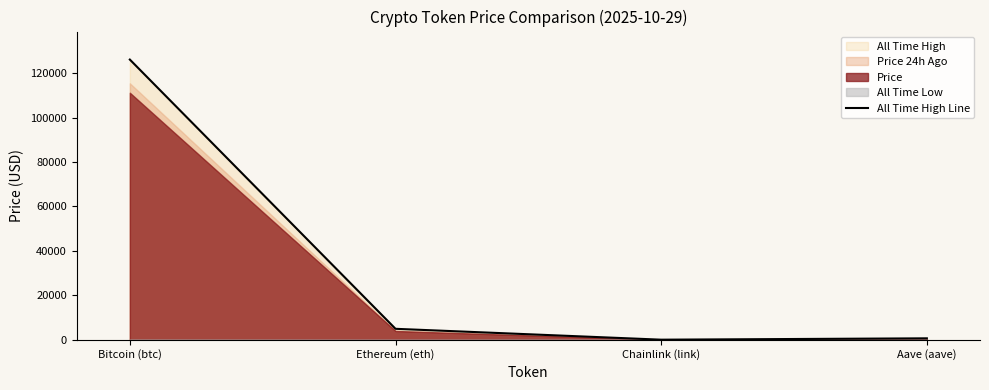

Reading right to left, extract all data points from this chart.

Aave (aave)=661.7	Chainlink (link)=52.7	Ethereum (eth)=4946.1	Bitcoin (btc)=126080.0